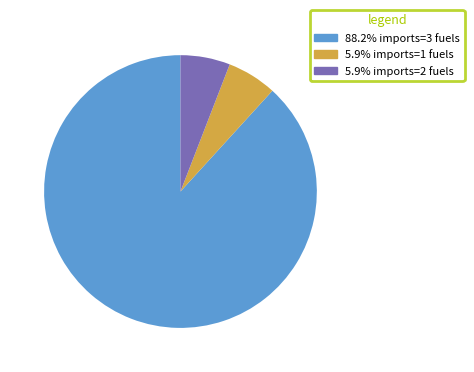

Is there any slice that represents more than half of the pie?

Yes